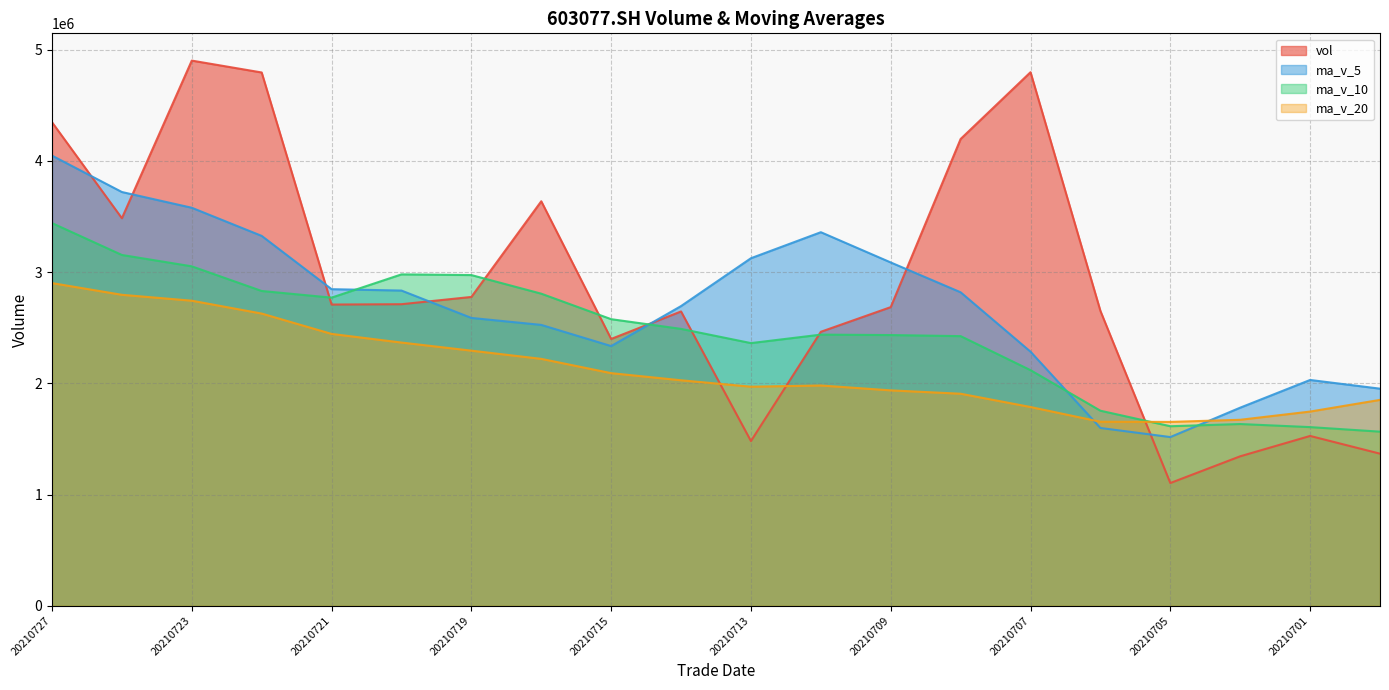

The vol series shows 1343708.7 at 20210702. True or false?

True